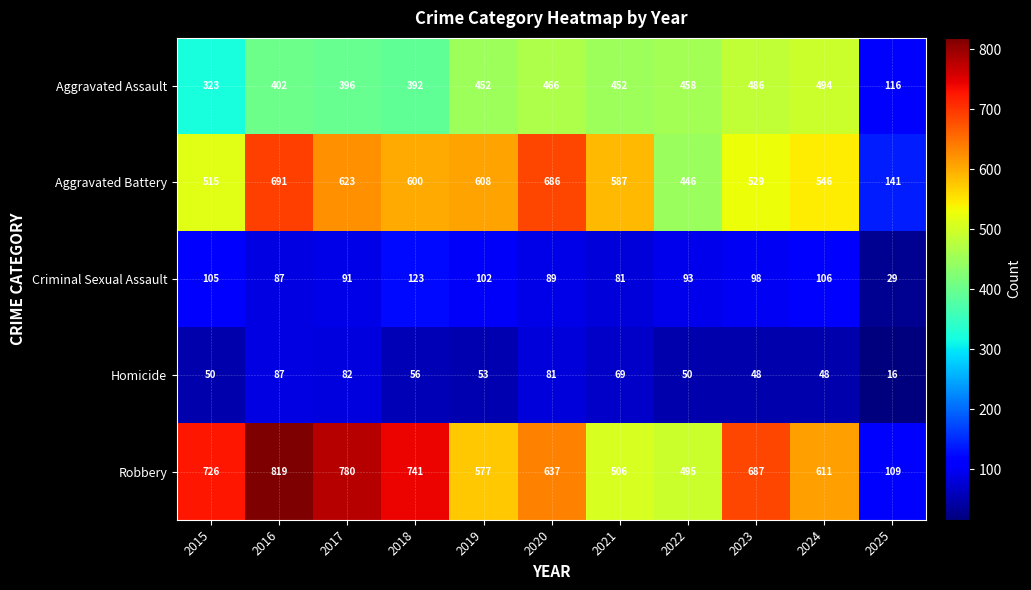

What is the sum of the Criminal Sexual Assault values at 2022 and 2016?

180